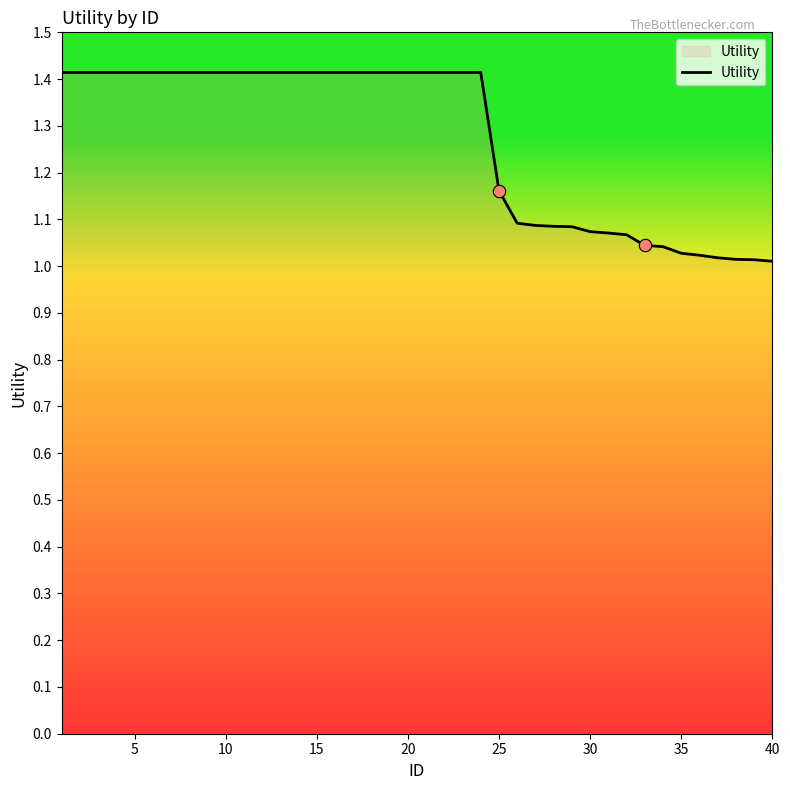

What is the greatest value displayed?

1.4